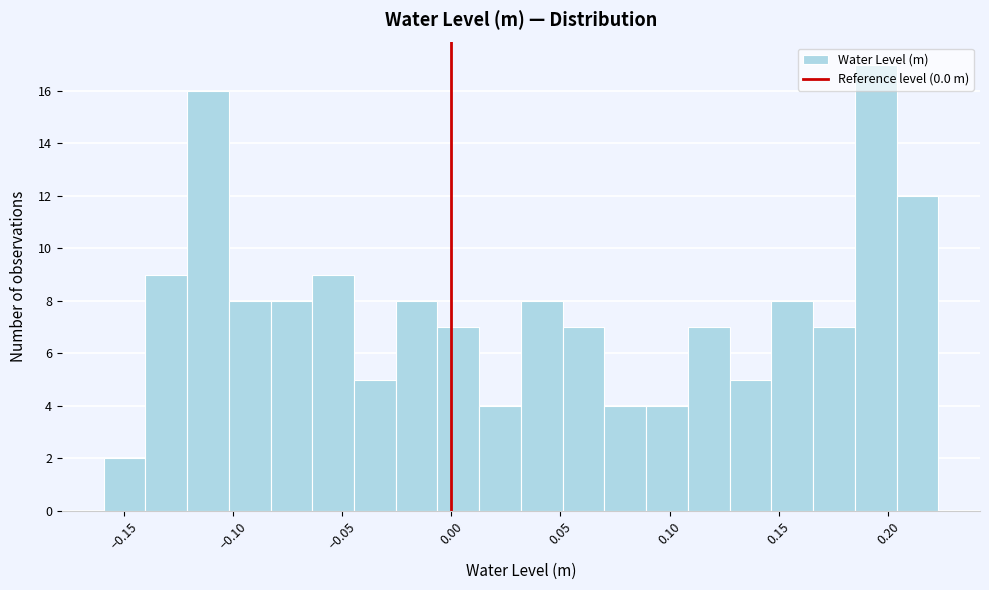

Read against the x-axis, roughly where is the centre of the tallest bar?

0.195